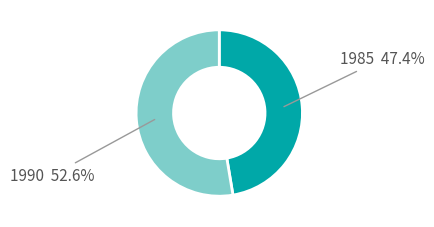

Which slice is the largest?

1990